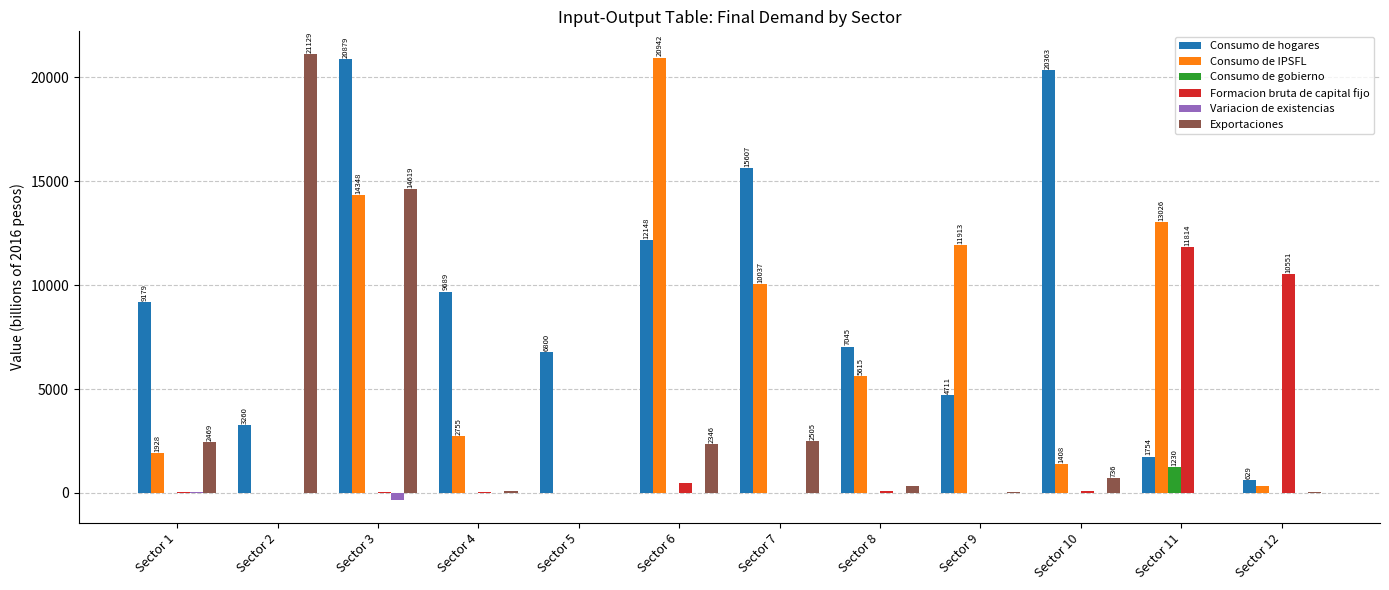

What is the highest value of the Formacion bruta de capital fijo series?

11814.4